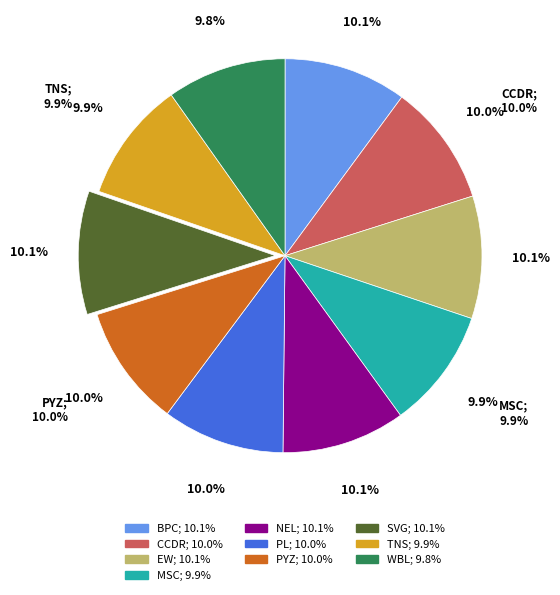

Which category has the biggest portion of the pie?

NEL